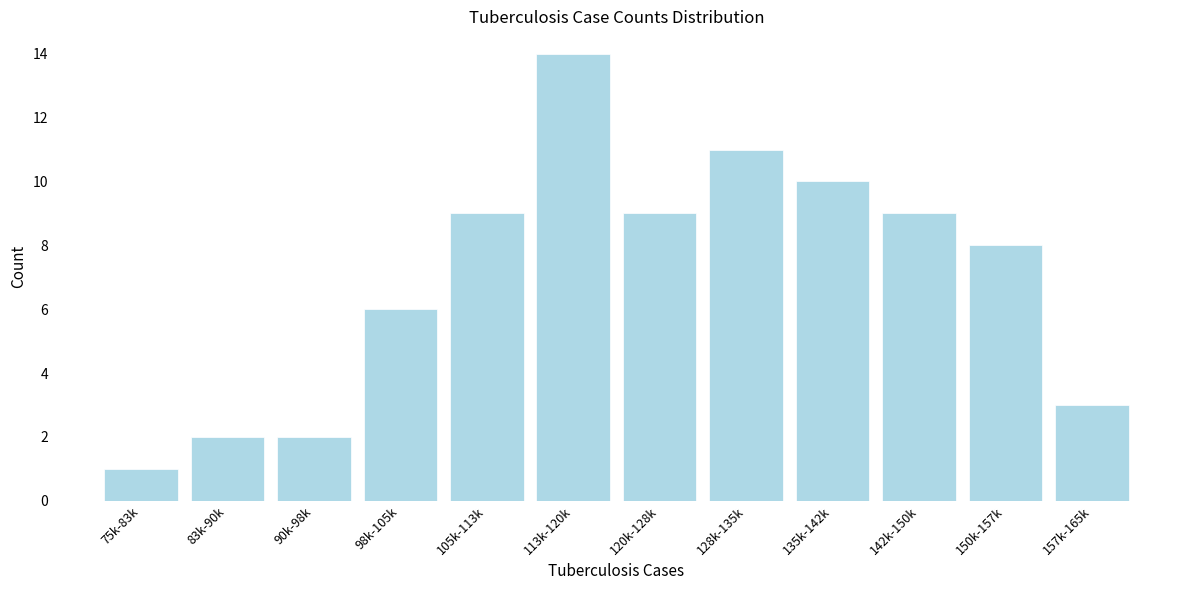

Reading left to right, list all the values displayed in this chart.

1	2	2	6	9	14	9	11	10	9	8	3